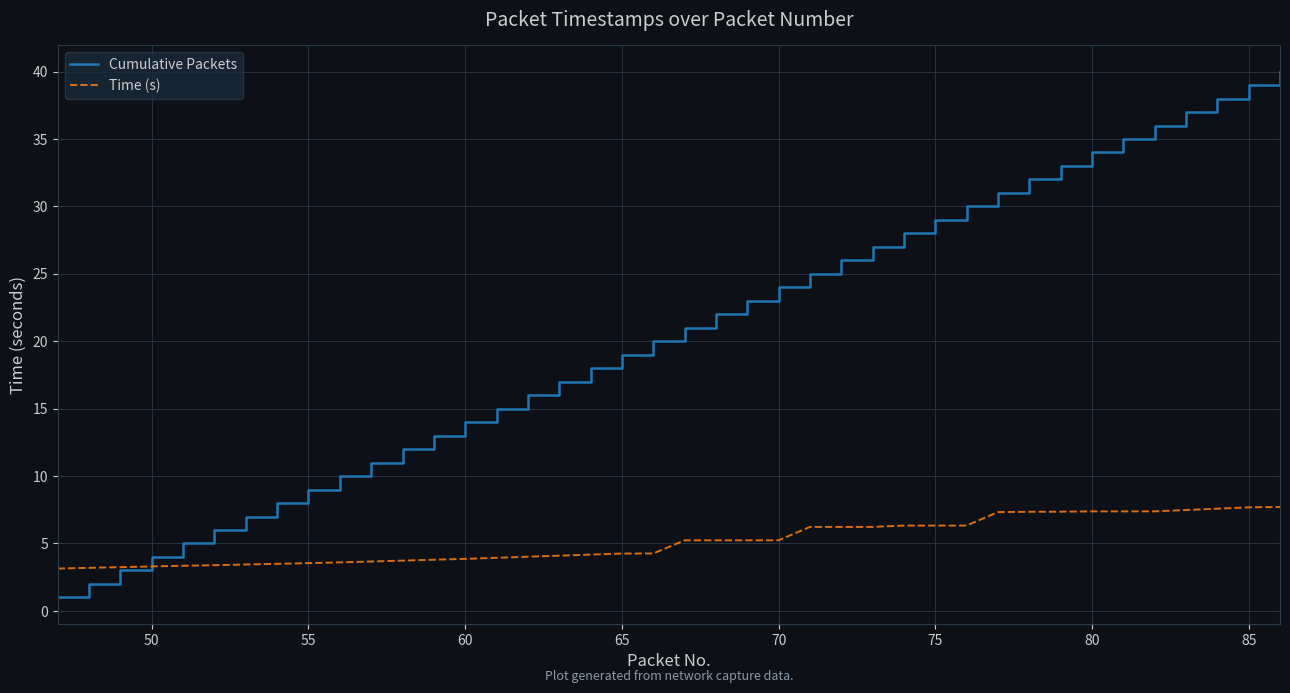

What is the greatest value displayed?

40.0